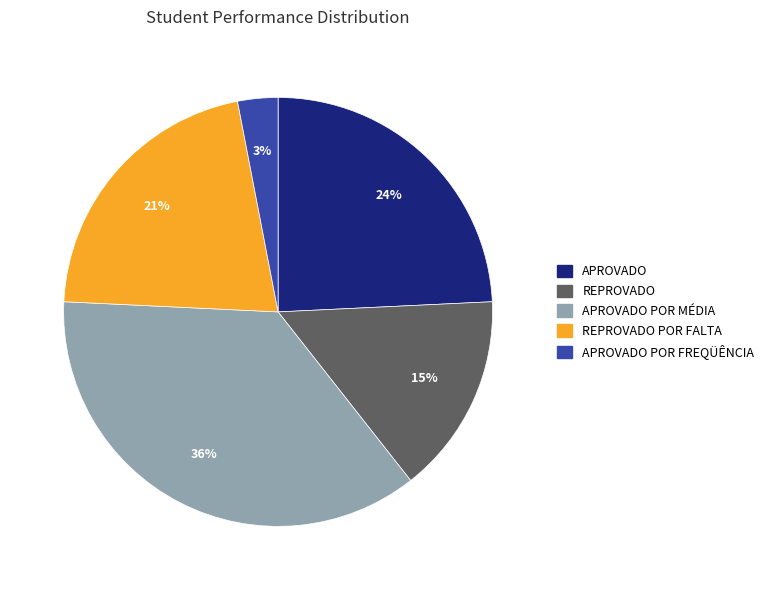

To the nearest percent, what is the average slice percentage?

20%